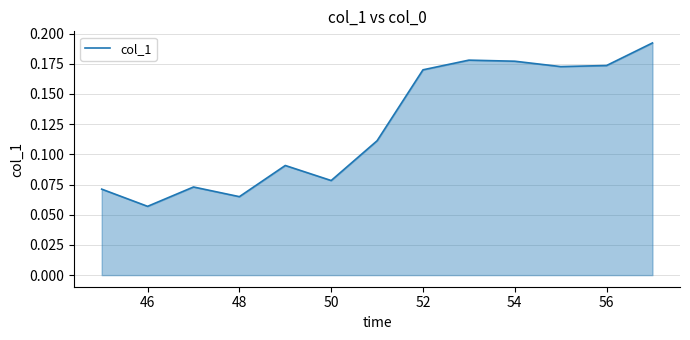

Count the values in the range 0 to 1.

13